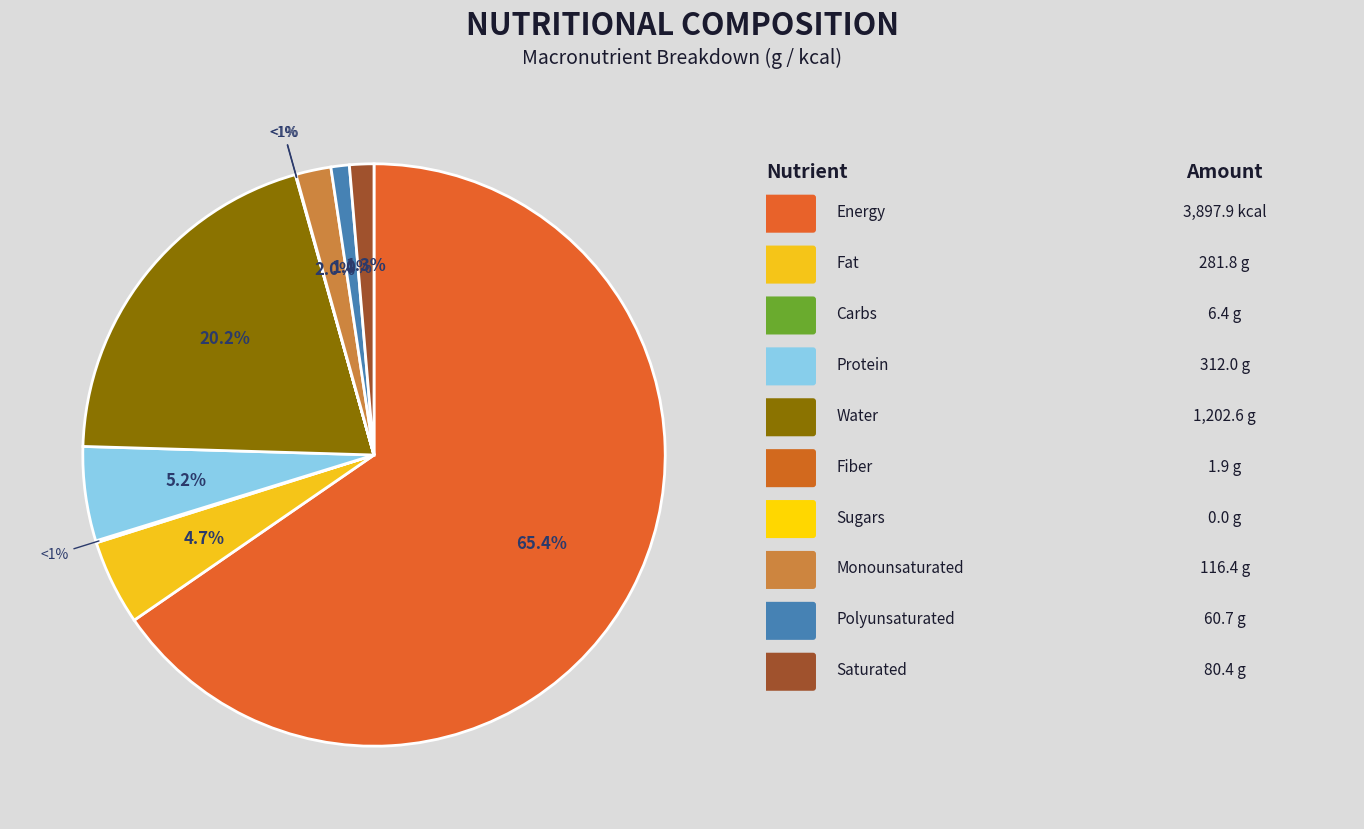

Which category has the smallest portion of the pie?

Sugars